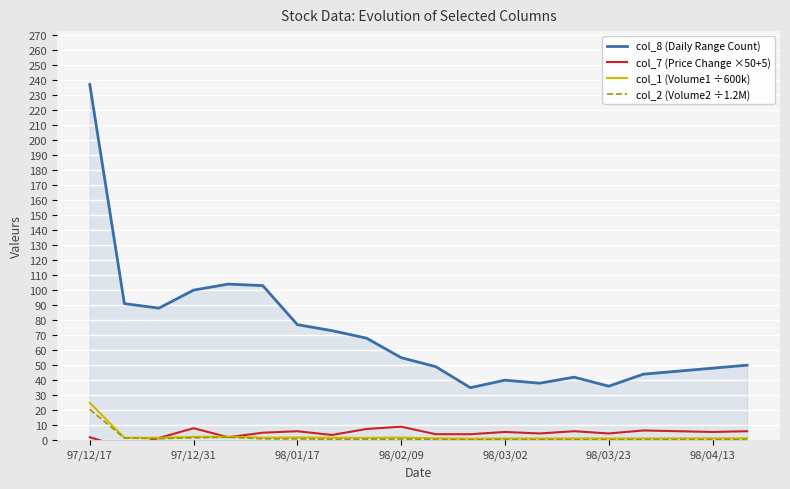

What is the sum of all col_1 (Volume1 ÷600k) values?

53.2